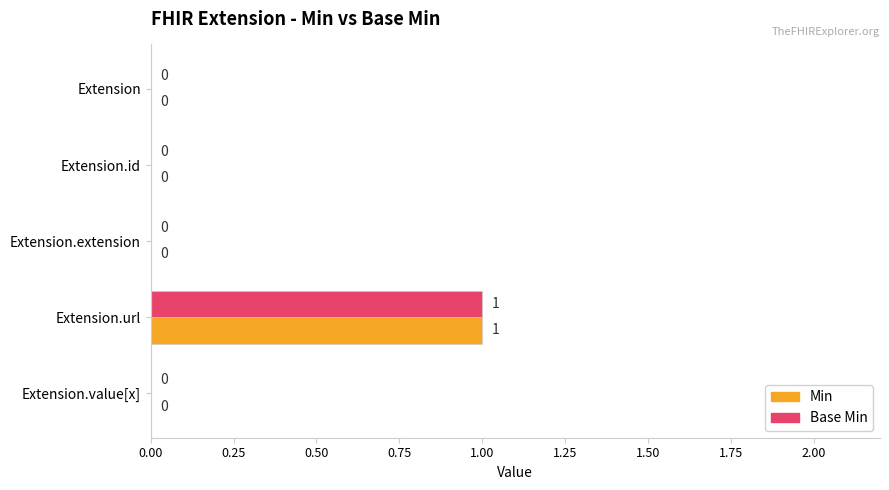

At which category is the sum across all series the highest?

Extension.url